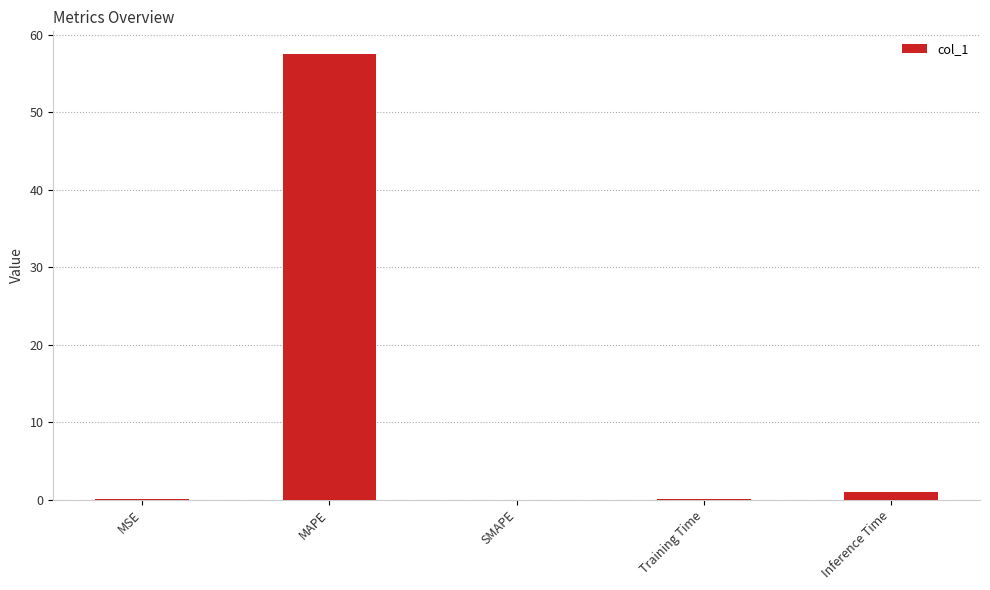

The value at SMAPE is 0.0. True or false?

True